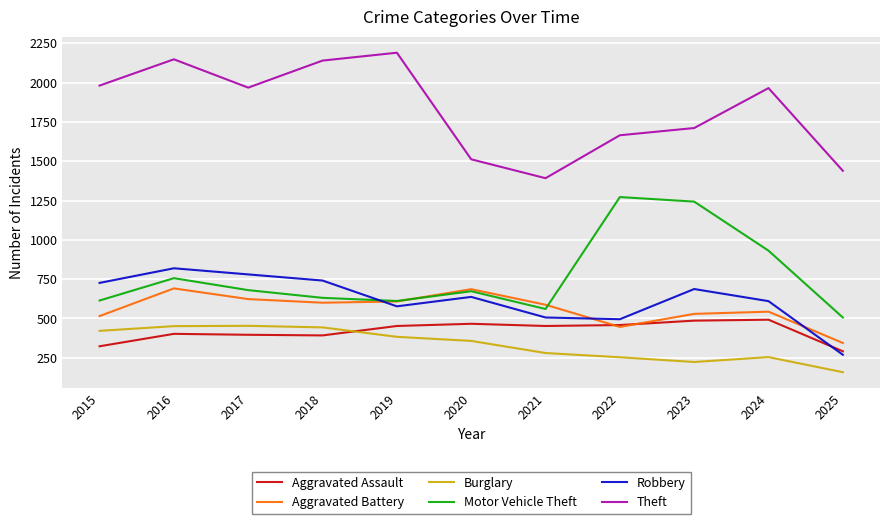

How many times do Aggravated Assault and Burglary cross each other?

1